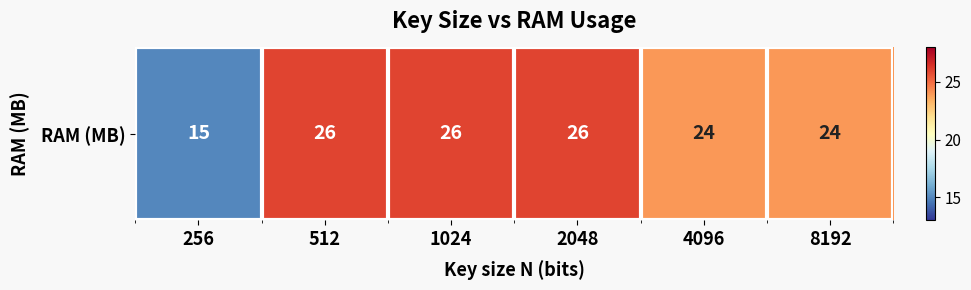

How many distinct data groups are displayed?

1